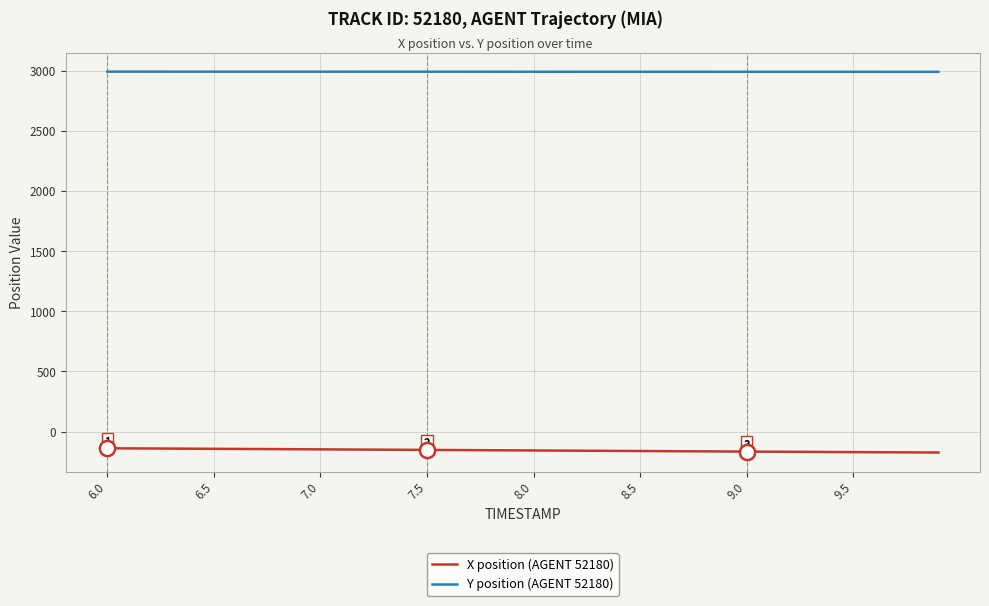

Which series has the largest total across all categories?

Y position (AGENT 52180)